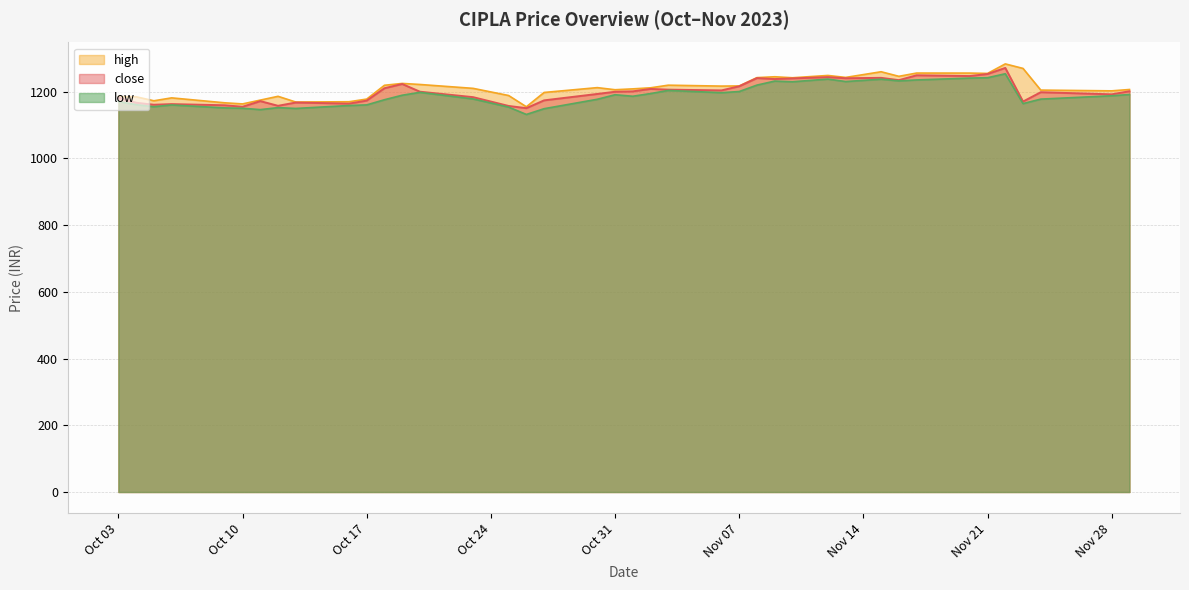

List the series in order of their overall mean, highest first.

high, close, low